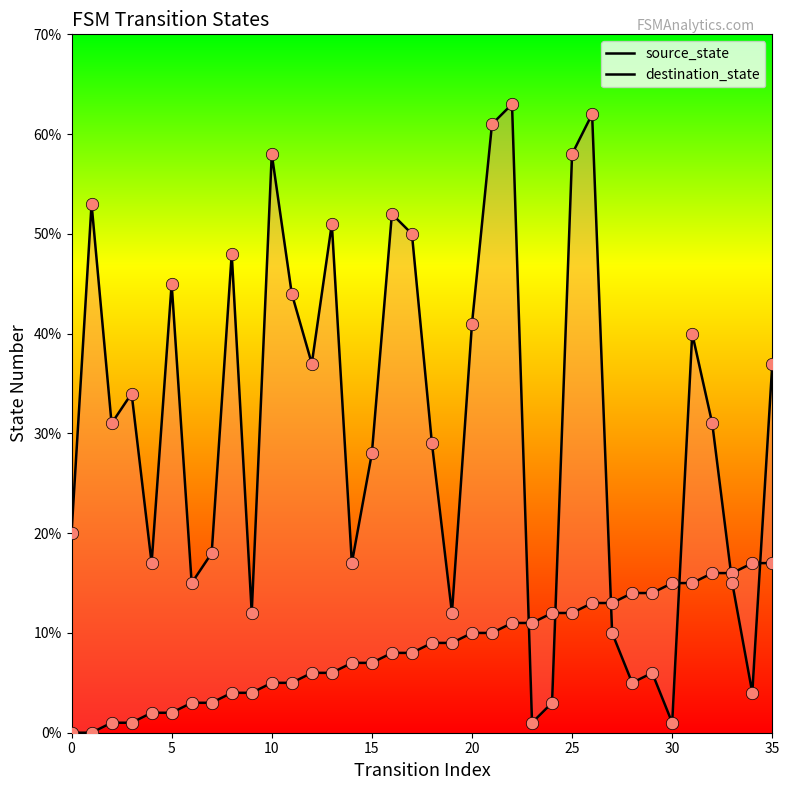

Which series has the widest spread of Y values?

destination_state